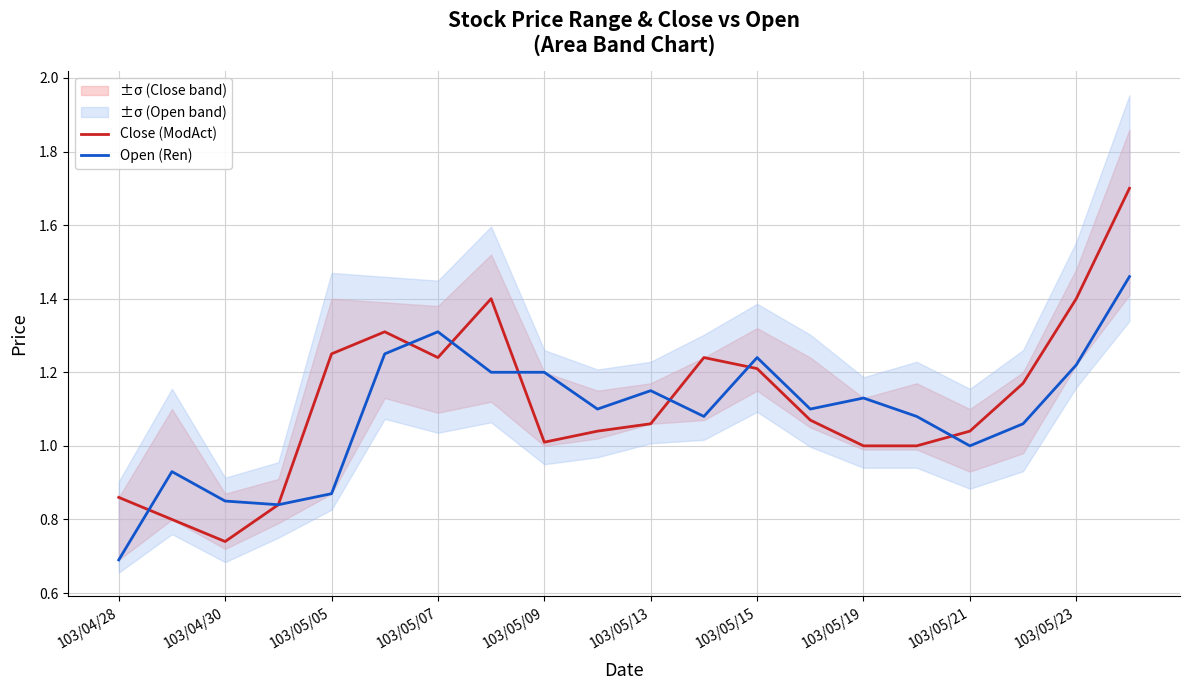

The Close (ModAct) series shows 0.3 at 103/05/07. True or false?

False